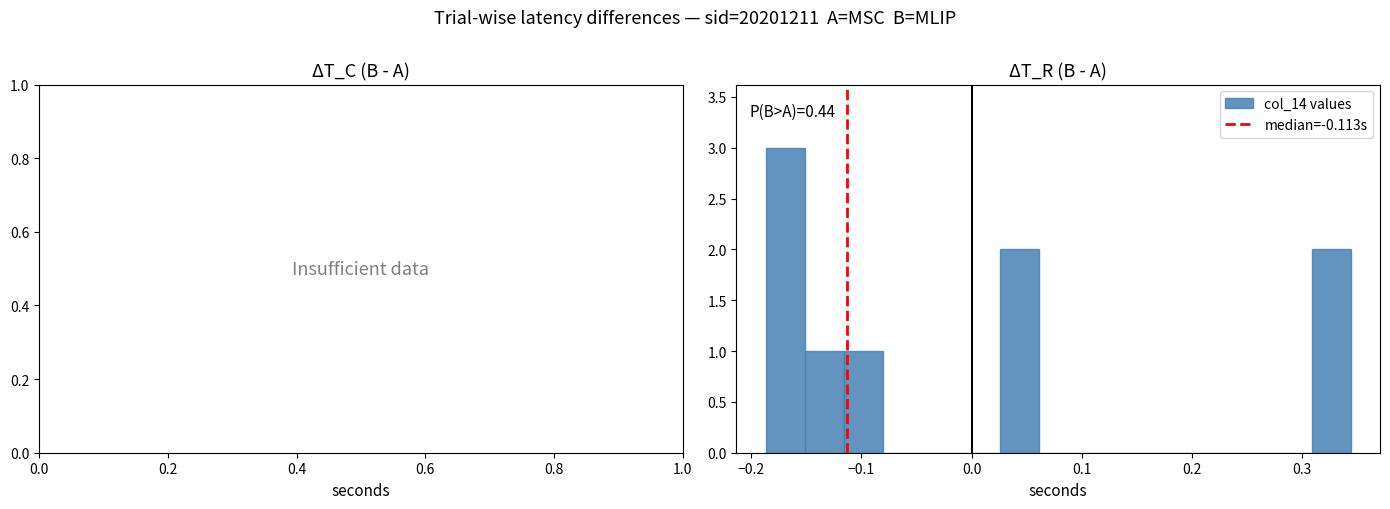

Around what value on the x-axis is the tallest bar? Give the approximate position of its centre, as read against the axis.

-0.17